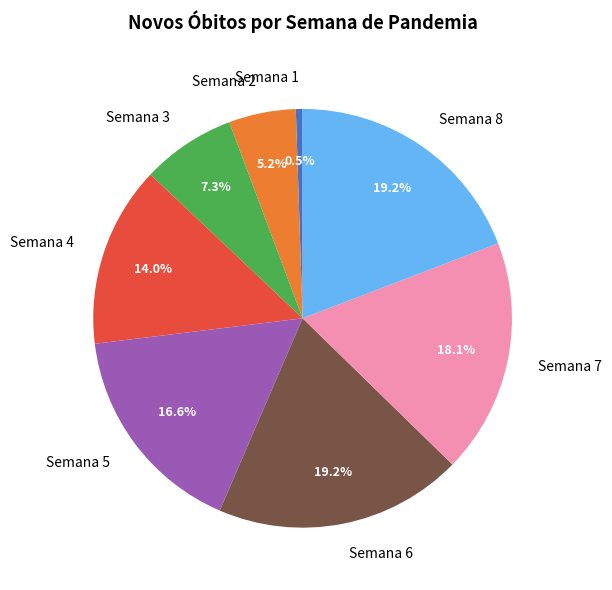

How many slices are in this pie chart?

8